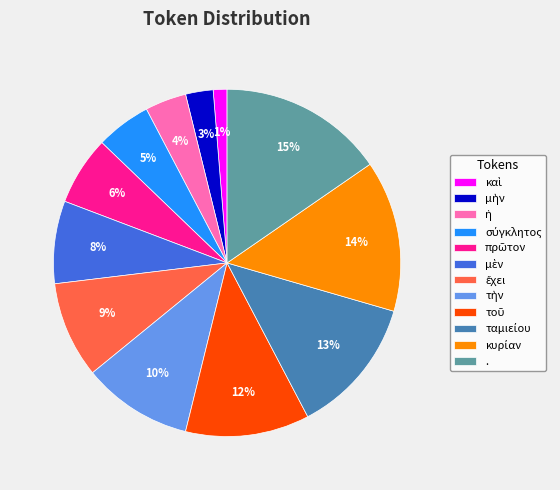

Count the number of slices in the pie.

12